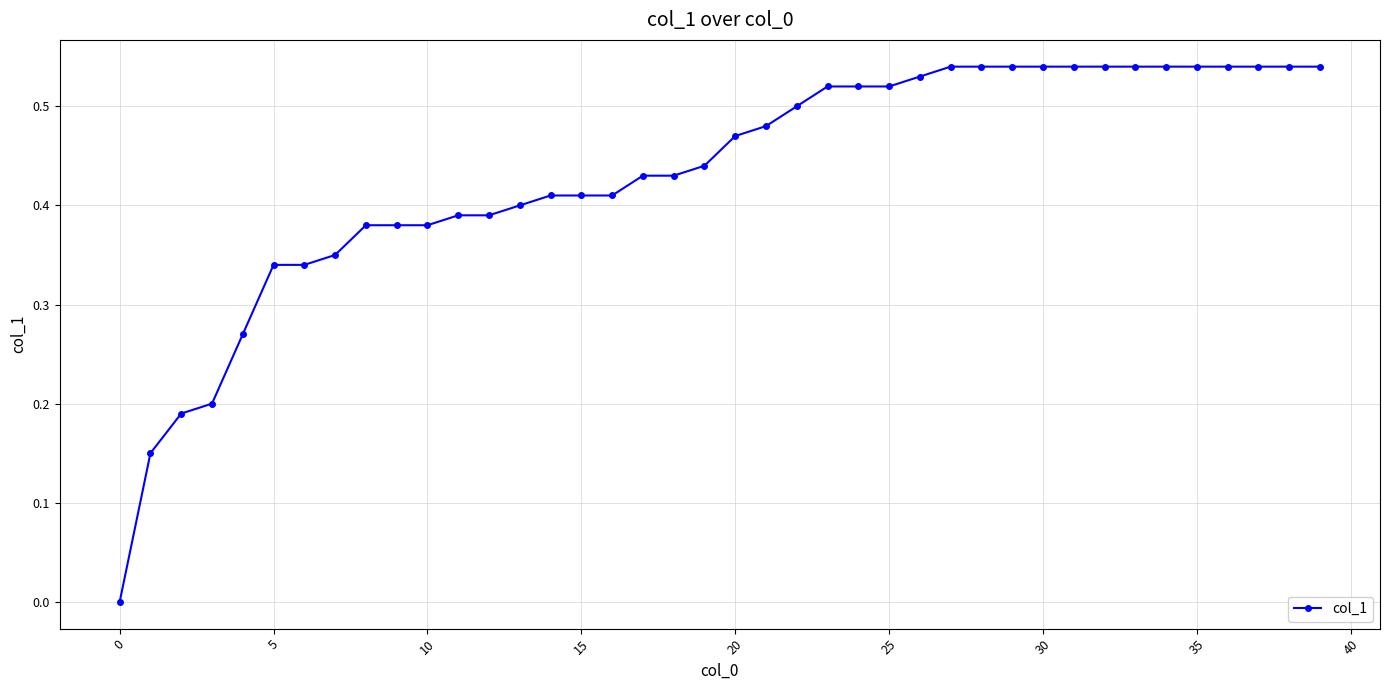

Does the chart have visible grid lines?

Yes